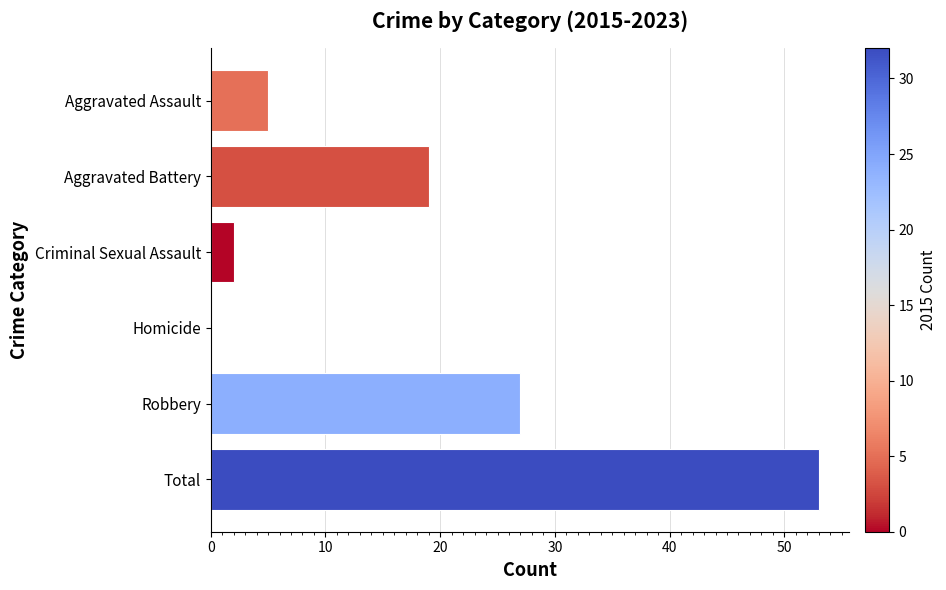

Does the chart contain stacked bars?

No